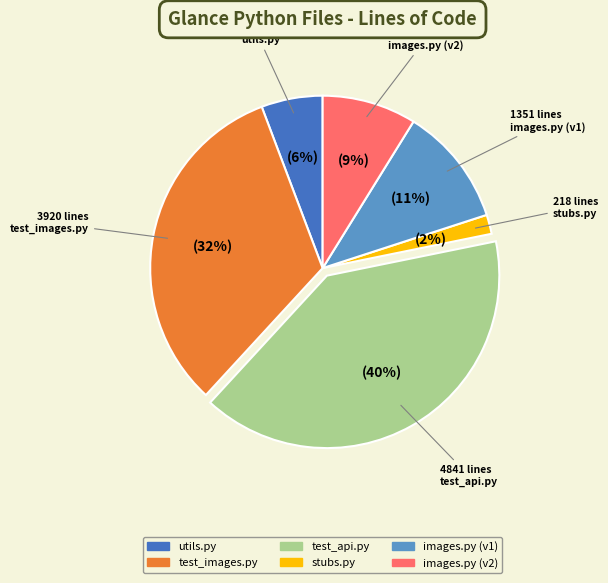

True or false: test_images.py accounts for 32% of the total.

True